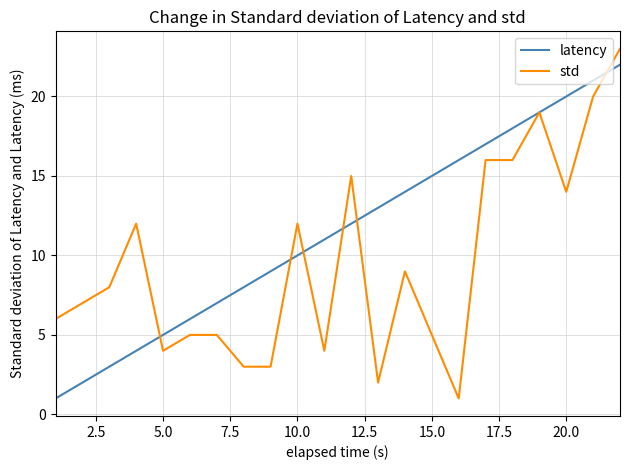

Which series has the largest total across all categories?

latency